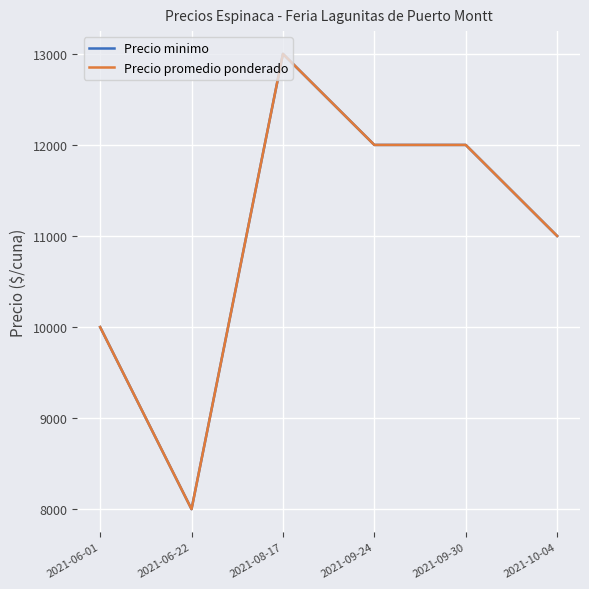

Does the chart have visible grid lines?

Yes